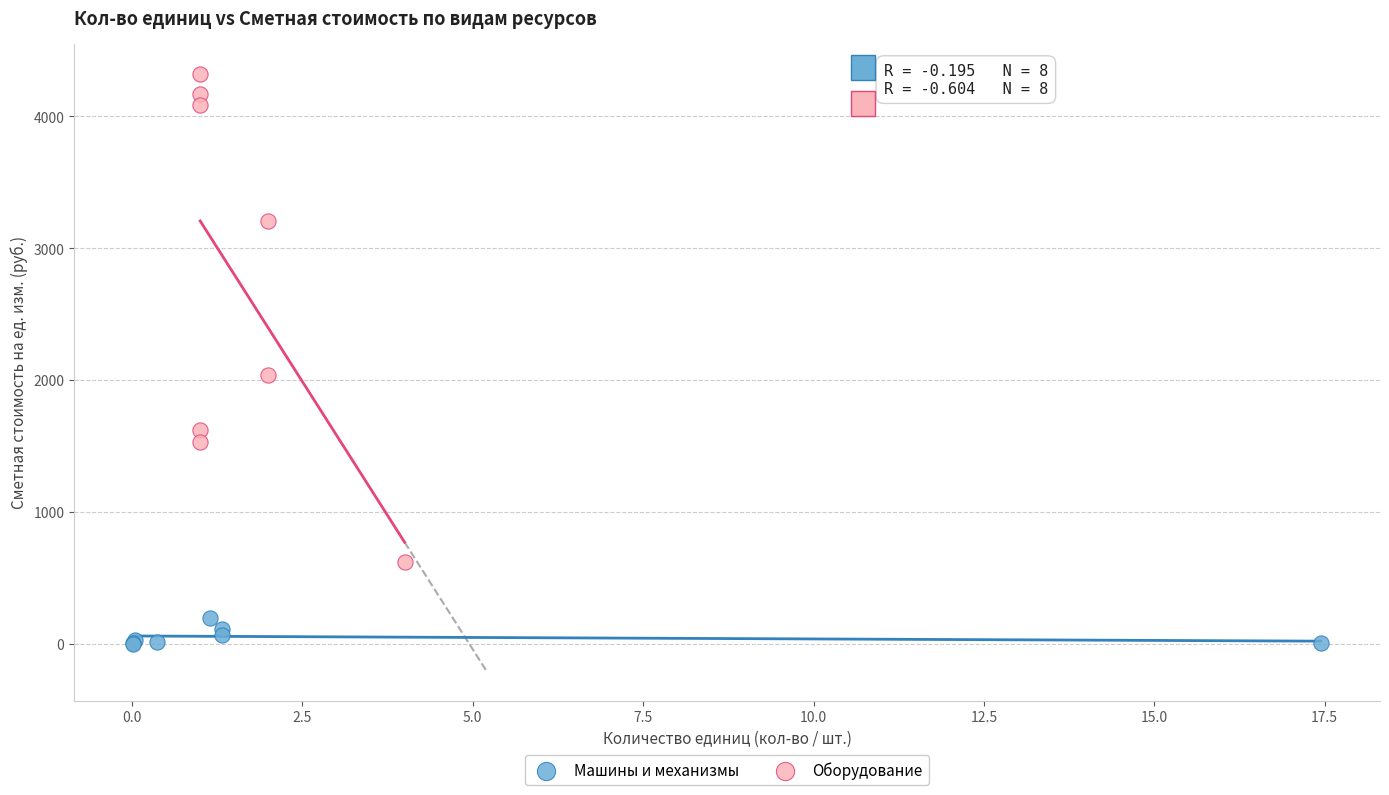

Which series contains the lowest Y value?

Машины и механизмы